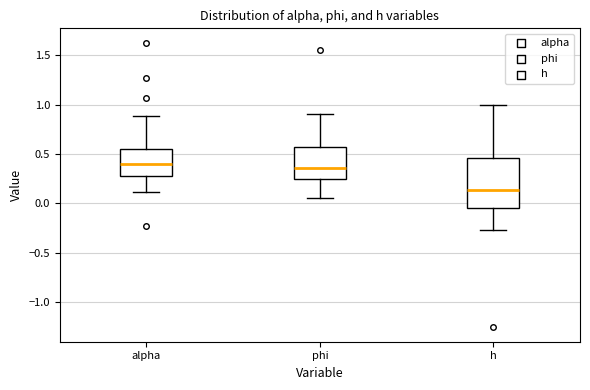

Which box has the lowest median line?

h